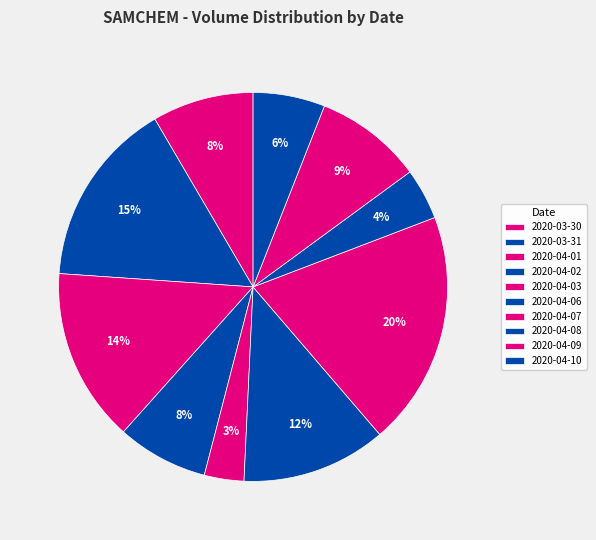

To the nearest percent, what is the difference between the 2020-03-31 and 2020-04-01 slice percentages?

1%